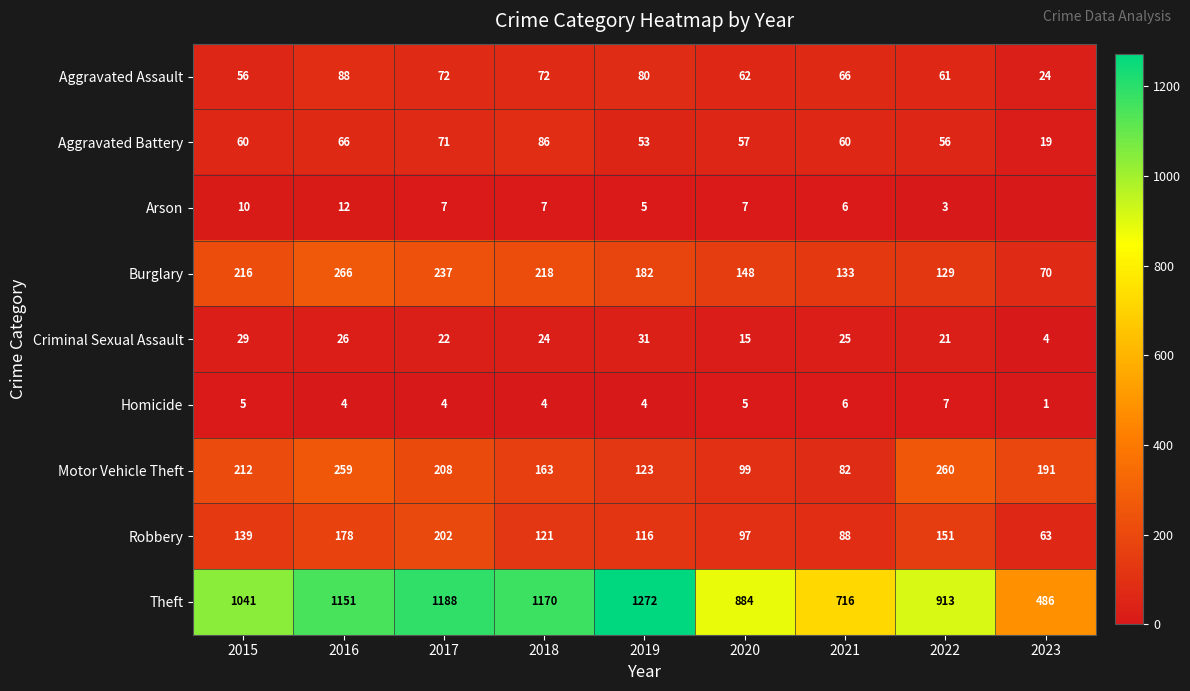

Rank the series at 2015 from highest to lowest value.

Theft, Burglary, Motor Vehicle Theft, Robbery, Aggravated Battery, Aggravated Assault, Criminal Sexual Assault, Arson, Homicide